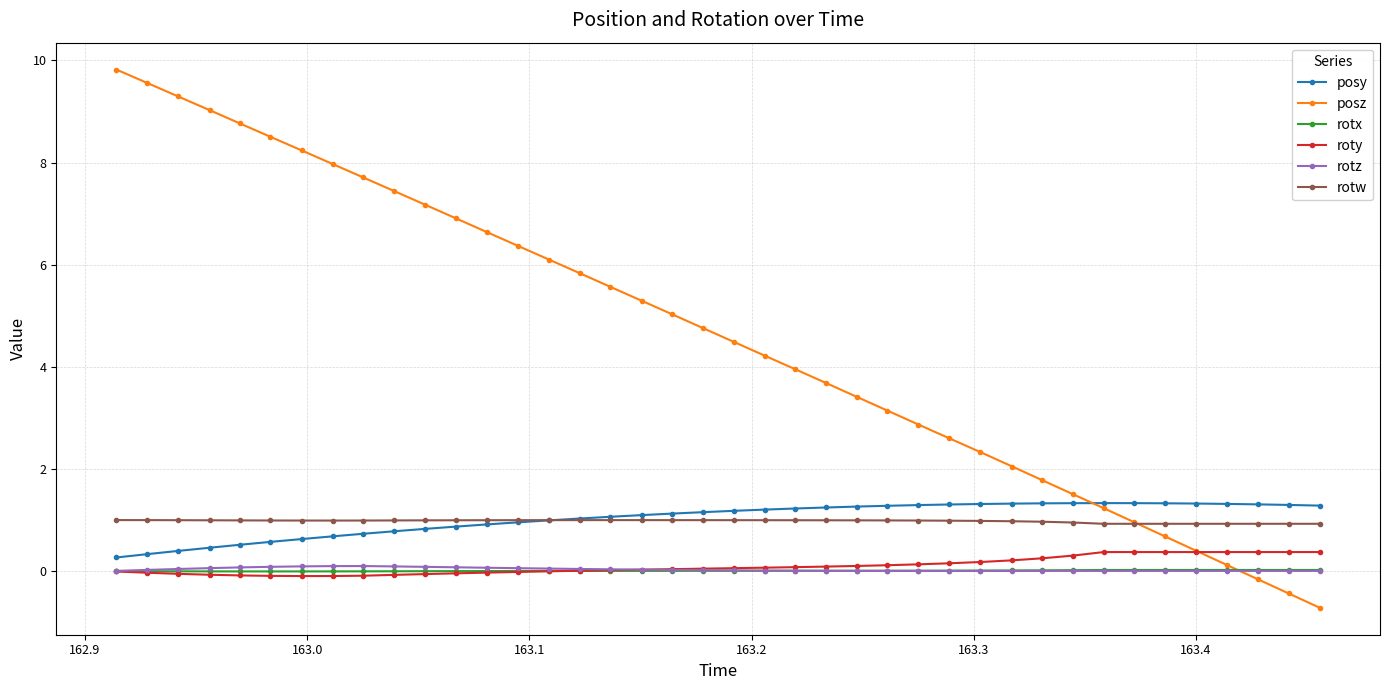

What is the highest value of the posz series?

9.8